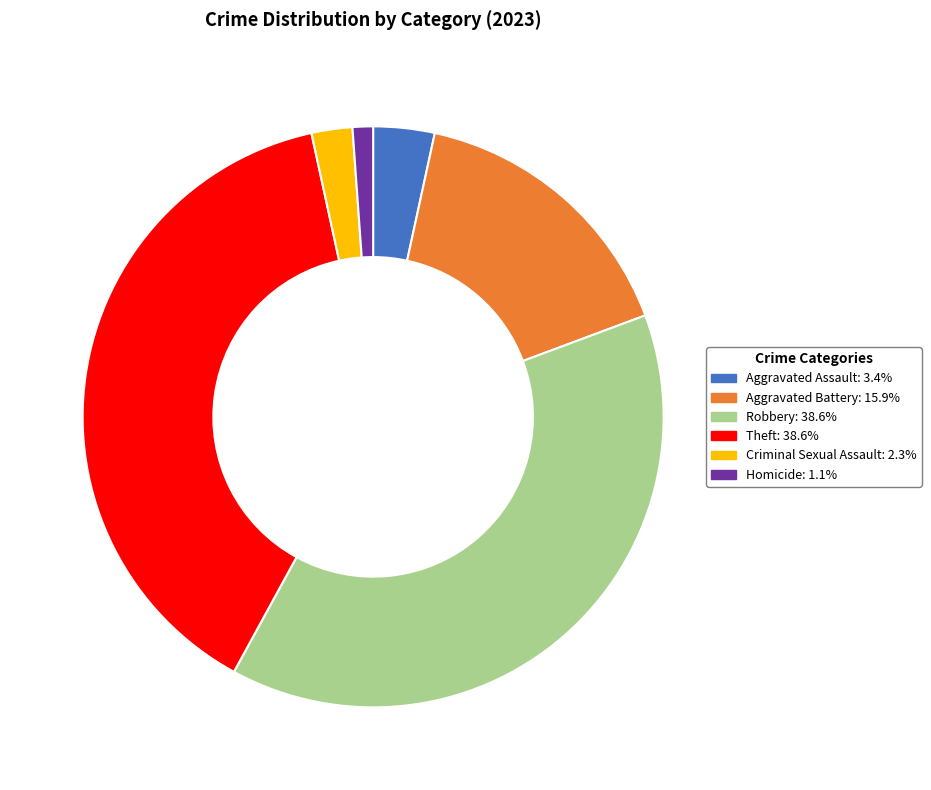

Which has a higher value, Aggravated Battery or Criminal Sexual Assault?

Aggravated Battery